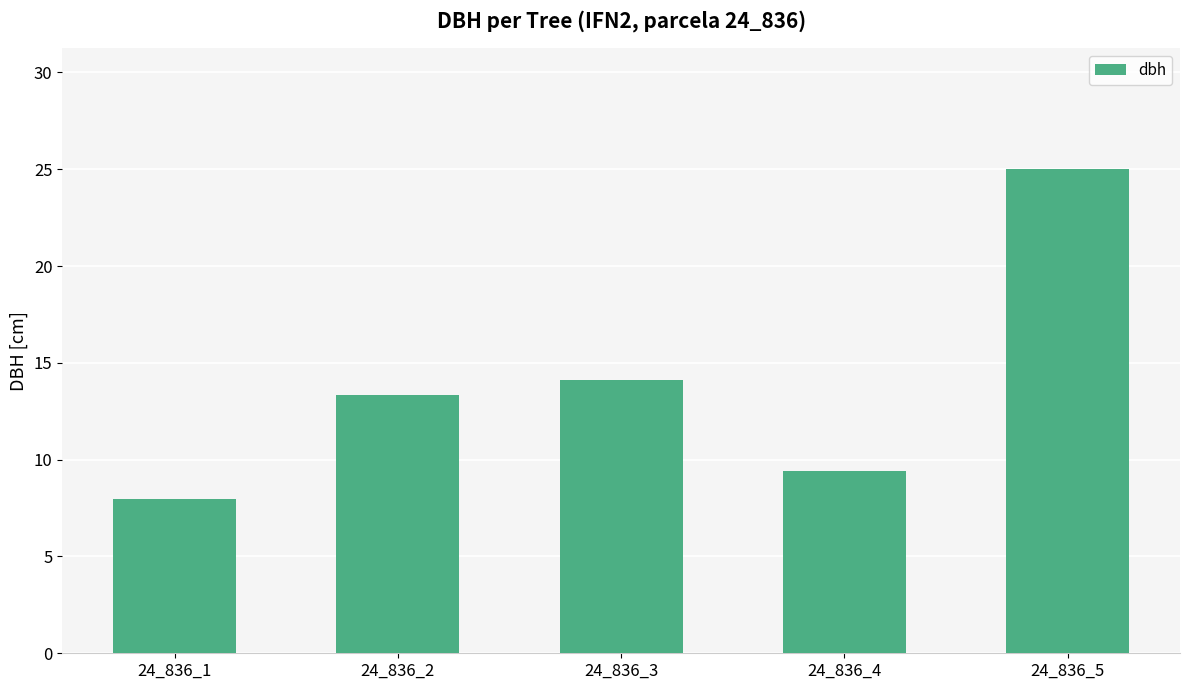

What is the sum of the values at 24_836_3 and 24_836_1?

22.1